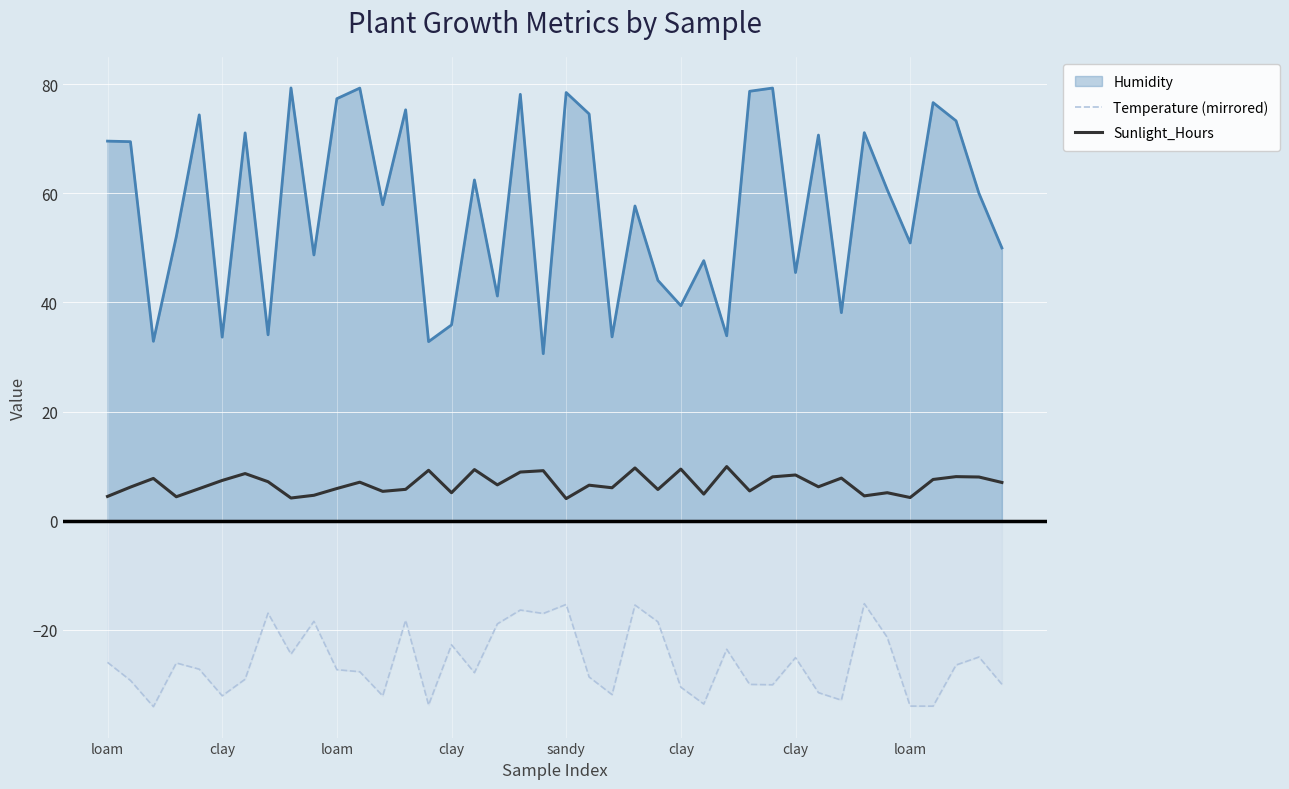

What is the approximate value of Sunlight_Hours at sandy?

4.0